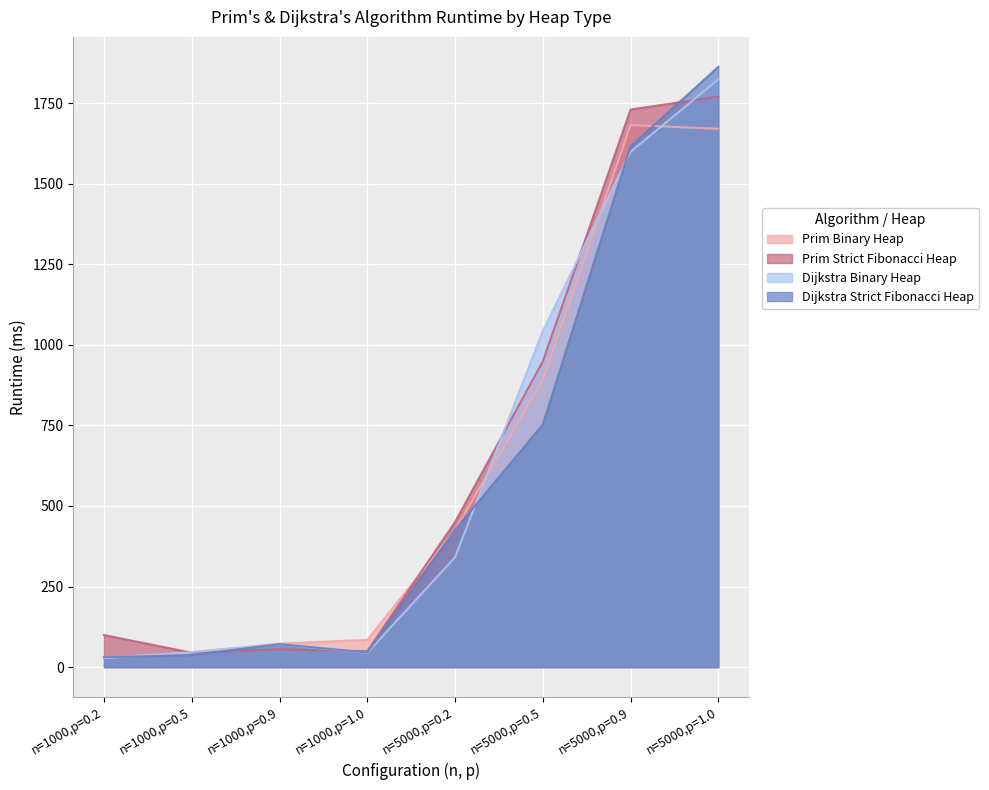

What is the label of the 4th point from the right?

n=5000,p=0.2